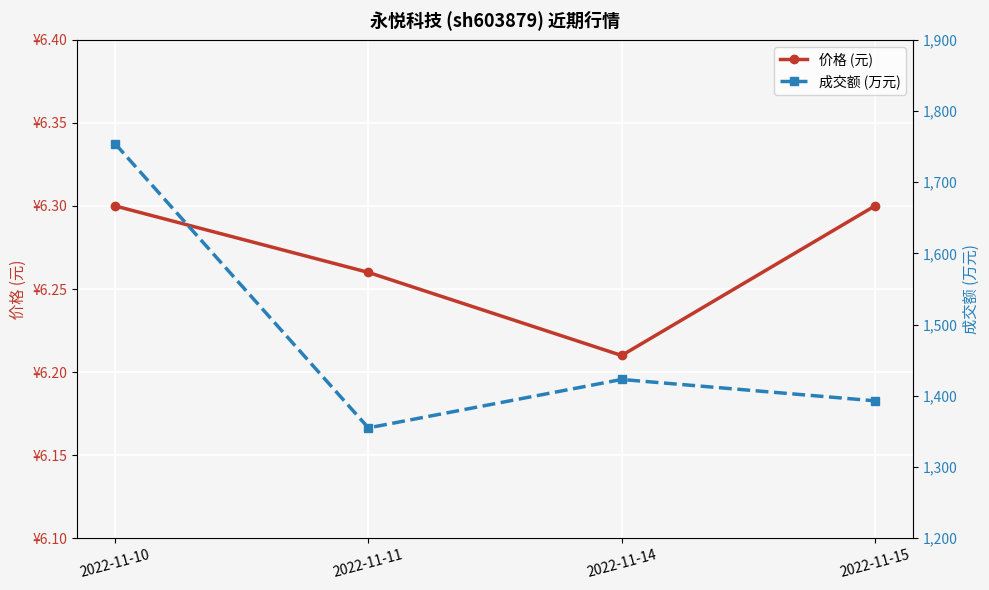

At which label does 价格 (元) reach its minimum?

2022-11-14